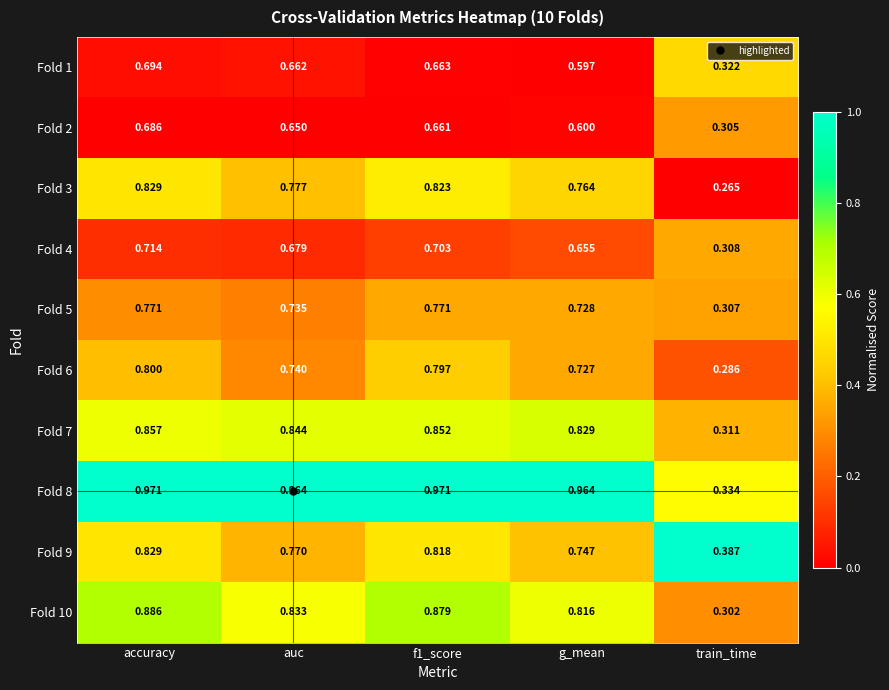

At which category does the chart reach its minimum across all series?

train_time